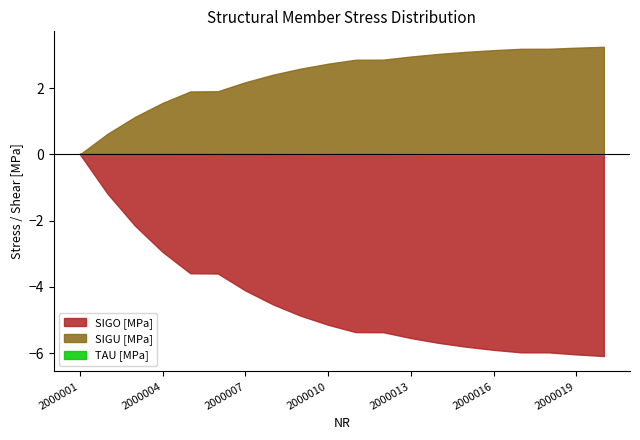

What is the difference between the maximum and minimum values in the SIGO [MPa] series?

6.1